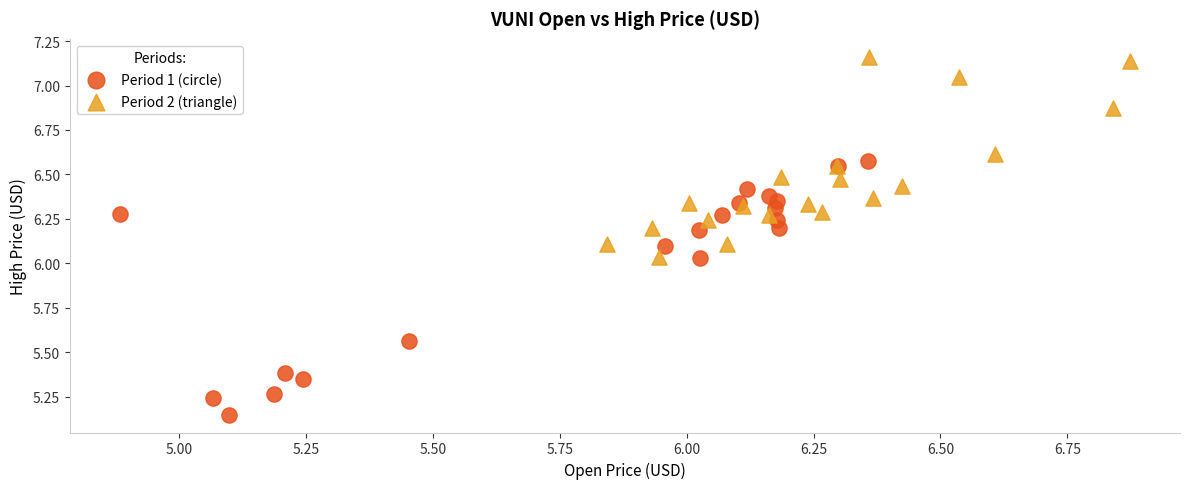

What are all the series names shown in the legend?

Period 1 (circle), Period 2 (triangle)